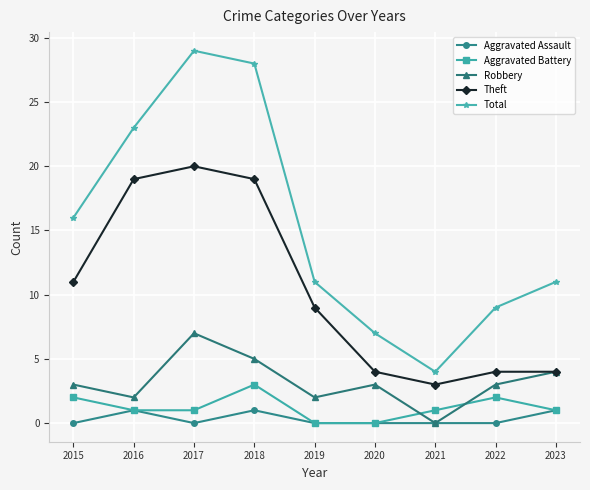

What is the total value across all series at 2023?

21